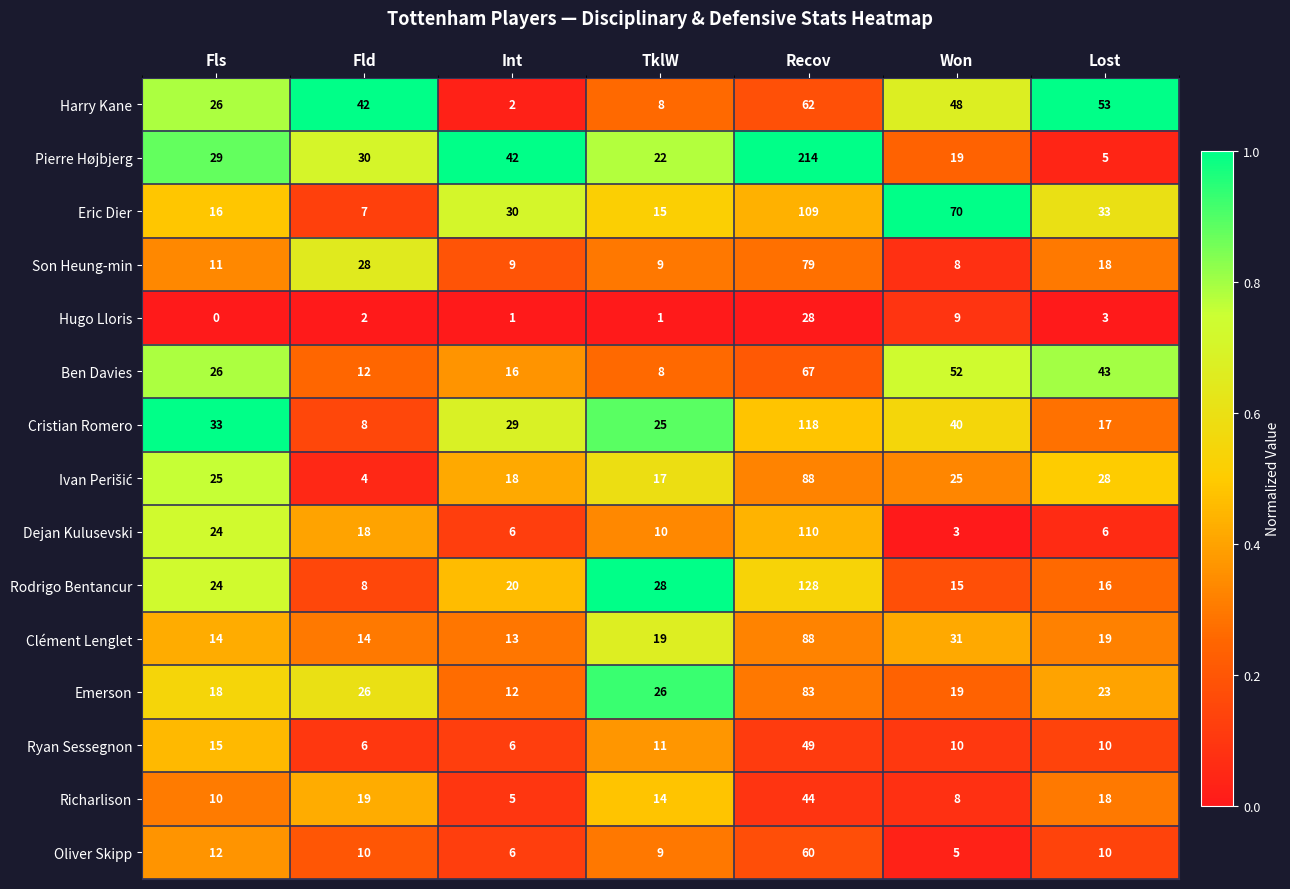

What is the average value of the Rodrigo Bentancur series?

34